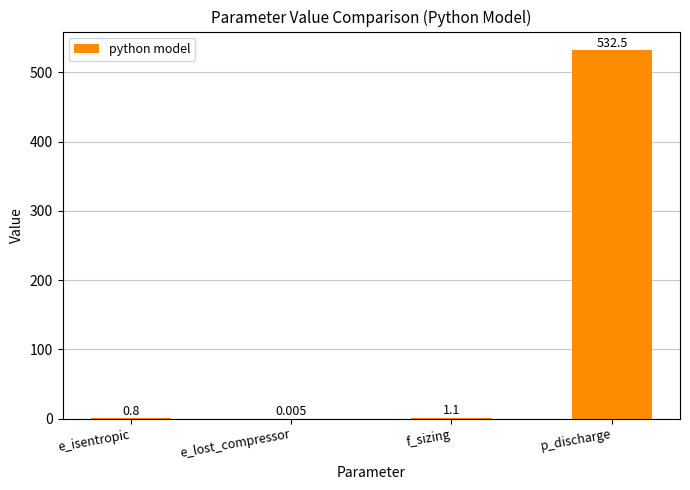

Which has a higher value, f_sizing or e_isentropic?

f_sizing